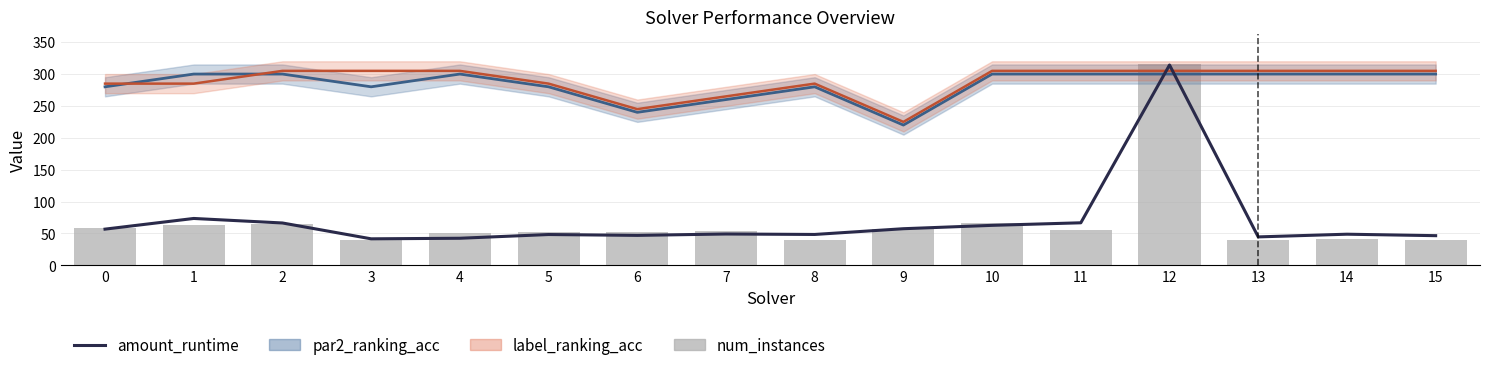

What is the difference between the amount_runtime values at 15 and 2?

19.9